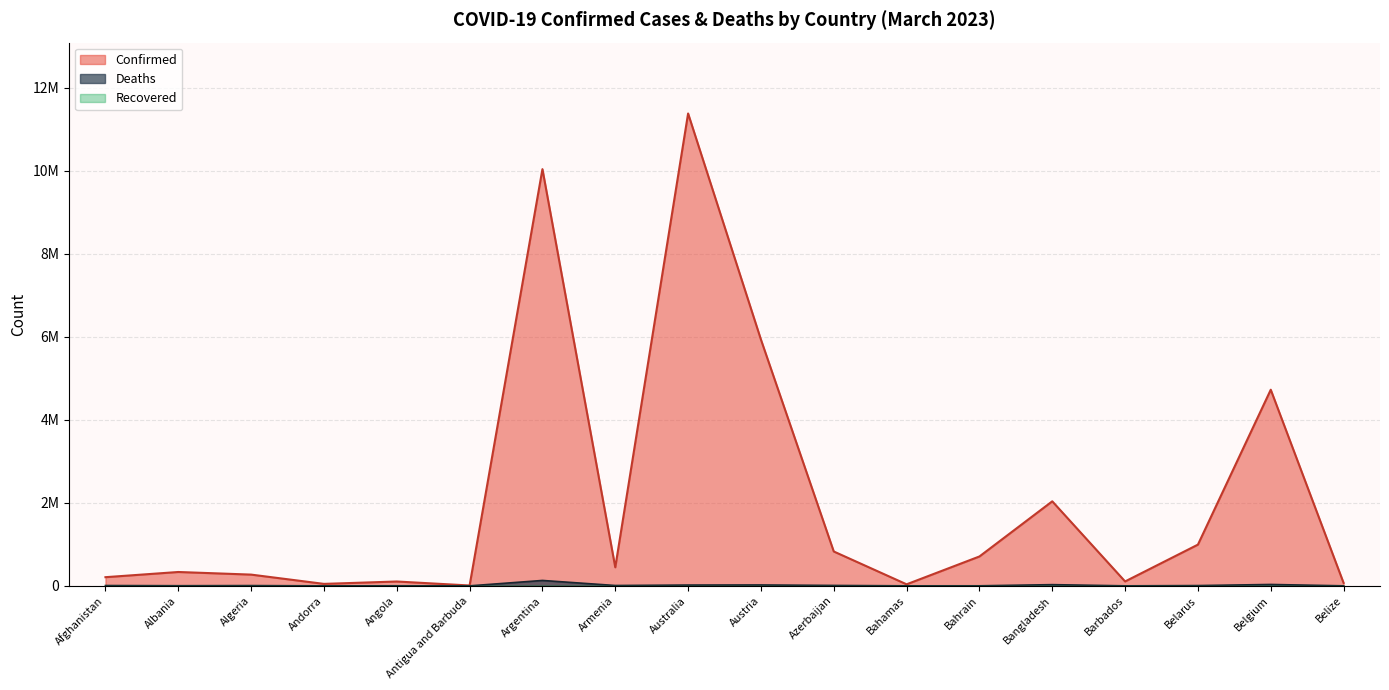

Which series has the largest total across all categories?

Confirmed